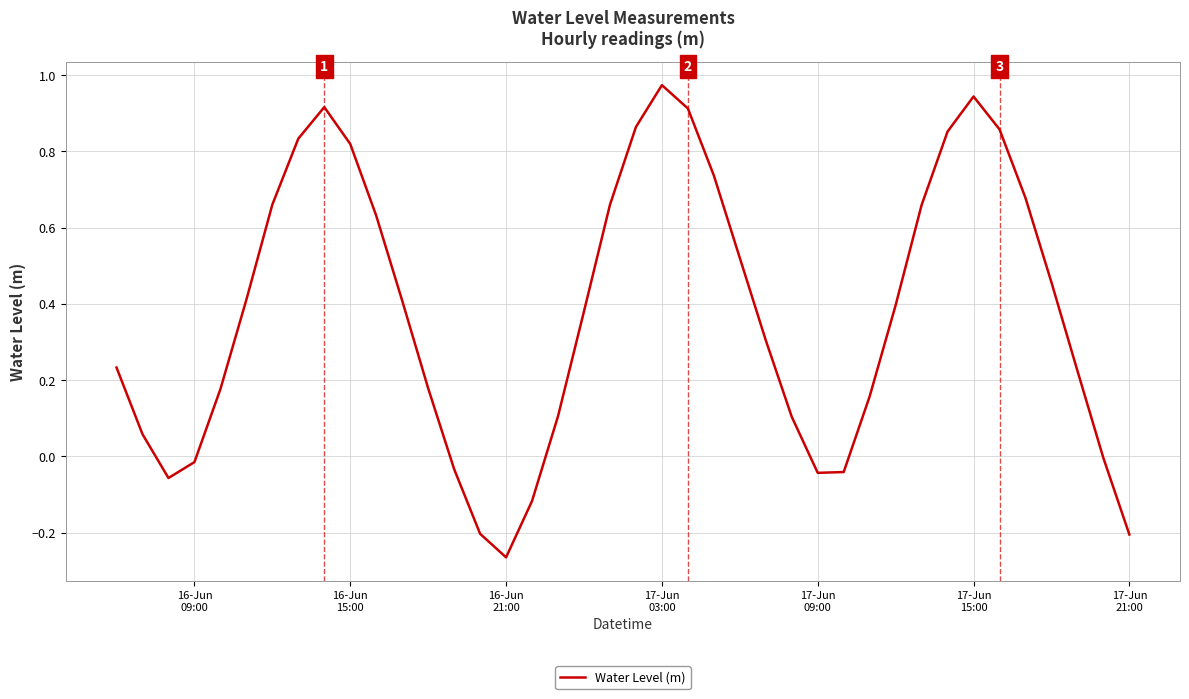

How many lines are shown in the chart?

1